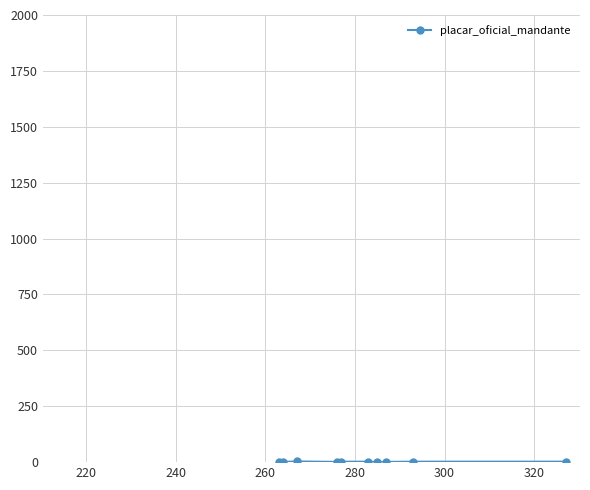

Does the chart have visible grid lines?

Yes